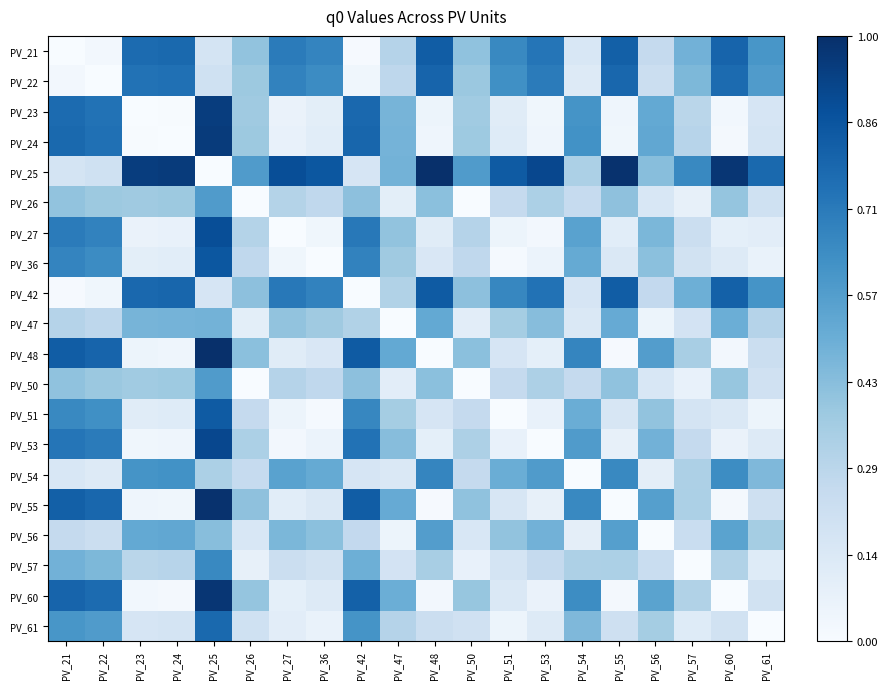

Reading left to right, what are all the values shown in this chart?

PV_21: PV_21=0.0	PV_22=0.0	PV_23=0.8	PV_24=0.8	PV_25=0.2	PV_26=0.4	PV_27=0.7	PV_36=0.7	PV_42=0.0	PV_47=0.3	PV_48=0.8	PV_50=0.4	PV_51=0.7	PV_53=0.7	PV_54=0.2	PV_55=0.8	PV_56=0.3	PV_57=0.5	PV_60=0.8	PV_61=0.6
PV_22: PV_21=0.0	PV_22=0.0	PV_23=0.7	PV_24=0.8	PV_25=0.2	PV_26=0.4	PV_27=0.7	PV_36=0.6	PV_42=0.0	PV_47=0.3	PV_48=0.8	PV_50=0.4	PV_51=0.6	PV_53=0.7	PV_54=0.1	PV_55=0.8	PV_56=0.2	PV_57=0.5	PV_60=0.8	PV_61=0.6
PV_23: PV_21=0.8	PV_22=0.7	PV_23=0.0	PV_24=0.0	PV_25=0.9	PV_26=0.4	PV_27=0.1	PV_36=0.1	PV_42=0.8	PV_47=0.5	PV_48=0.1	PV_50=0.4	PV_51=0.1	PV_53=0.0	PV_54=0.6	PV_55=0.0	PV_56=0.5	PV_57=0.3	PV_60=0.0	PV_61=0.2
PV_24: PV_21=0.8	PV_22=0.8	PV_23=0.0	PV_24=0.0	PV_25=1.0	PV_26=0.4	PV_27=0.1	PV_36=0.1	PV_42=0.8	PV_47=0.5	PV_48=0.0	PV_50=0.4	PV_51=0.1	PV_53=0.0	PV_54=0.6	PV_55=0.0	PV_56=0.5	PV_57=0.3	PV_60=0.0	PV_61=0.2
PV_25: PV_21=0.2	PV_22=0.2	PV_23=0.9	PV_24=1.0	PV_25=0.0	PV_26=0.6	PV_27=0.9	PV_36=0.8	PV_42=0.2	PV_47=0.5	PV_48=1.0	PV_50=0.6	PV_51=0.8	PV_53=0.9	PV_54=0.3	PV_55=1.0	PV_56=0.4	PV_57=0.7	PV_60=1.0	PV_61=0.8
PV_26: PV_21=0.4	PV_22=0.4	PV_23=0.4	PV_24=0.4	PV_25=0.6	PV_26=0.0	PV_27=0.3	PV_36=0.3	PV_42=0.4	PV_47=0.1	PV_48=0.4	PV_50=0.0	PV_51=0.3	PV_53=0.3	PV_54=0.2	PV_55=0.4	PV_56=0.2	PV_57=0.1	PV_60=0.4	PV_61=0.2
PV_27: PV_21=0.7	PV_22=0.7	PV_23=0.1	PV_24=0.1	PV_25=0.9	PV_26=0.3	PV_27=0.0	PV_36=0.0	PV_42=0.7	PV_47=0.4	PV_48=0.1	PV_50=0.3	PV_51=0.1	PV_53=0.0	PV_54=0.6	PV_55=0.1	PV_56=0.5	PV_57=0.2	PV_60=0.1	PV_61=0.1
PV_36: PV_21=0.7	PV_22=0.6	PV_23=0.1	PV_24=0.1	PV_25=0.8	PV_26=0.3	PV_27=0.0	PV_36=0.0	PV_42=0.7	PV_47=0.4	PV_48=0.2	PV_50=0.3	PV_51=0.0	PV_53=0.1	PV_54=0.5	PV_55=0.1	PV_56=0.4	PV_57=0.2	PV_60=0.1	PV_61=0.1
PV_42: PV_21=0.0	PV_22=0.0	PV_23=0.8	PV_24=0.8	PV_25=0.2	PV_26=0.4	PV_27=0.7	PV_36=0.7	PV_42=0.0	PV_47=0.3	PV_48=0.8	PV_50=0.4	PV_51=0.7	PV_53=0.7	PV_54=0.2	PV_55=0.8	PV_56=0.3	PV_57=0.5	PV_60=0.8	PV_61=0.6
PV_47: PV_21=0.3	PV_22=0.3	PV_23=0.5	PV_24=0.5	PV_25=0.5	PV_26=0.1	PV_27=0.4	PV_36=0.4	PV_42=0.3	PV_47=0.0	PV_48=0.5	PV_50=0.1	PV_51=0.4	PV_53=0.4	PV_54=0.1	PV_55=0.5	PV_56=0.1	PV_57=0.2	PV_60=0.5	PV_61=0.3
PV_48: PV_21=0.8	PV_22=0.8	PV_23=0.1	PV_24=0.0	PV_25=1.0	PV_26=0.4	PV_27=0.1	PV_36=0.2	PV_42=0.8	PV_47=0.5	PV_48=0.0	PV_50=0.4	PV_51=0.2	PV_53=0.1	PV_54=0.7	PV_55=0.0	PV_56=0.6	PV_57=0.3	PV_60=0.0	PV_61=0.2
PV_50: PV_21=0.4	PV_22=0.4	PV_23=0.4	PV_24=0.4	PV_25=0.6	PV_26=0.0	PV_27=0.3	PV_36=0.3	PV_42=0.4	PV_47=0.1	PV_48=0.4	PV_50=0.0	PV_51=0.3	PV_53=0.3	PV_54=0.3	PV_55=0.4	PV_56=0.2	PV_57=0.1	PV_60=0.4	PV_61=0.2
PV_51: PV_21=0.7	PV_22=0.6	PV_23=0.1	PV_24=0.1	PV_25=0.8	PV_26=0.3	PV_27=0.1	PV_36=0.0	PV_42=0.7	PV_47=0.4	PV_48=0.2	PV_50=0.3	PV_51=0.0	PV_53=0.1	PV_54=0.5	PV_55=0.2	PV_56=0.4	PV_57=0.2	PV_60=0.1	PV_61=0.1
PV_53: PV_21=0.7	PV_22=0.7	PV_23=0.0	PV_24=0.0	PV_25=0.9	PV_26=0.3	PV_27=0.0	PV_36=0.1	PV_42=0.7	PV_47=0.4	PV_48=0.1	PV_50=0.3	PV_51=0.1	PV_53=0.0	PV_54=0.6	PV_55=0.1	PV_56=0.5	PV_57=0.3	PV_60=0.1	PV_61=0.1
PV_54: PV_21=0.2	PV_22=0.1	PV_23=0.6	PV_24=0.6	PV_25=0.3	PV_26=0.2	PV_27=0.6	PV_36=0.5	PV_42=0.2	PV_47=0.1	PV_48=0.7	PV_50=0.3	PV_51=0.5	PV_53=0.6	PV_54=0.0	PV_55=0.7	PV_56=0.1	PV_57=0.3	PV_60=0.6	PV_61=0.4
PV_55: PV_21=0.8	PV_22=0.8	PV_23=0.0	PV_24=0.0	PV_25=1.0	PV_26=0.4	PV_27=0.1	PV_36=0.1	PV_42=0.8	PV_47=0.5	PV_48=0.0	PV_50=0.4	PV_51=0.2	PV_53=0.1	PV_54=0.7	PV_55=0.0	PV_56=0.6	PV_57=0.3	PV_60=0.0	PV_61=0.2
PV_56: PV_21=0.3	PV_22=0.2	PV_23=0.5	PV_24=0.5	PV_25=0.4	PV_26=0.2	PV_27=0.5	PV_36=0.4	PV_42=0.3	PV_47=0.1	PV_48=0.6	PV_50=0.2	PV_51=0.4	PV_53=0.5	PV_54=0.1	PV_55=0.6	PV_56=0.0	PV_57=0.2	PV_60=0.5	PV_61=0.4
PV_57: PV_21=0.5	PV_22=0.5	PV_23=0.3	PV_24=0.3	PV_25=0.7	PV_26=0.1	PV_27=0.2	PV_36=0.2	PV_42=0.5	PV_47=0.2	PV_48=0.3	PV_50=0.1	PV_51=0.2	PV_53=0.3	PV_54=0.3	PV_55=0.3	PV_56=0.2	PV_57=0.0	PV_60=0.3	PV_61=0.1
PV_60: PV_21=0.8	PV_22=0.8	PV_23=0.0	PV_24=0.0	PV_25=1.0	PV_26=0.4	PV_27=0.1	PV_36=0.1	PV_42=0.8	PV_47=0.5	PV_48=0.0	PV_50=0.4	PV_51=0.1	PV_53=0.1	PV_54=0.6	PV_55=0.0	PV_56=0.5	PV_57=0.3	PV_60=0.0	PV_61=0.2
PV_61: PV_21=0.6	PV_22=0.6	PV_23=0.2	PV_24=0.2	PV_25=0.8	PV_26=0.2	PV_27=0.1	PV_36=0.1	PV_42=0.6	PV_47=0.3	PV_48=0.2	PV_50=0.2	PV_51=0.1	PV_53=0.1	PV_54=0.4	PV_55=0.2	PV_56=0.4	PV_57=0.1	PV_60=0.2	PV_61=0.0